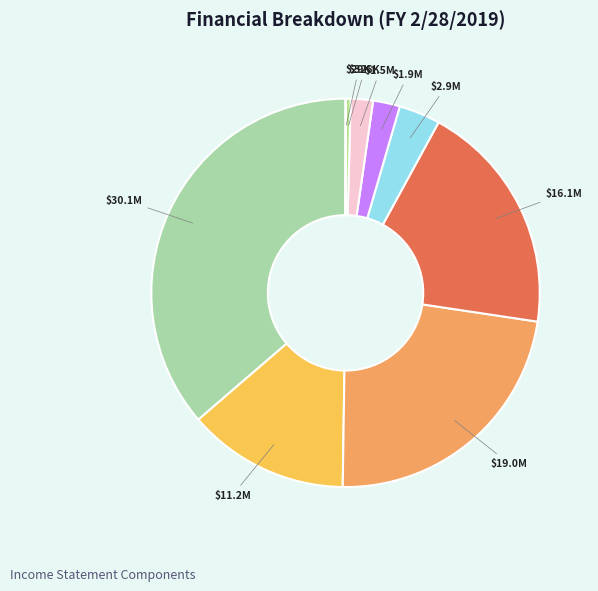

Rank the categories by value from highest to lowest.

Total Revenue, Gross Profit, Total Operating Expenses, Cost of Revenue, Operating Income or Loss, Income Before Tax, Income Tax Expense, Income from Continuing Operations, Net Income